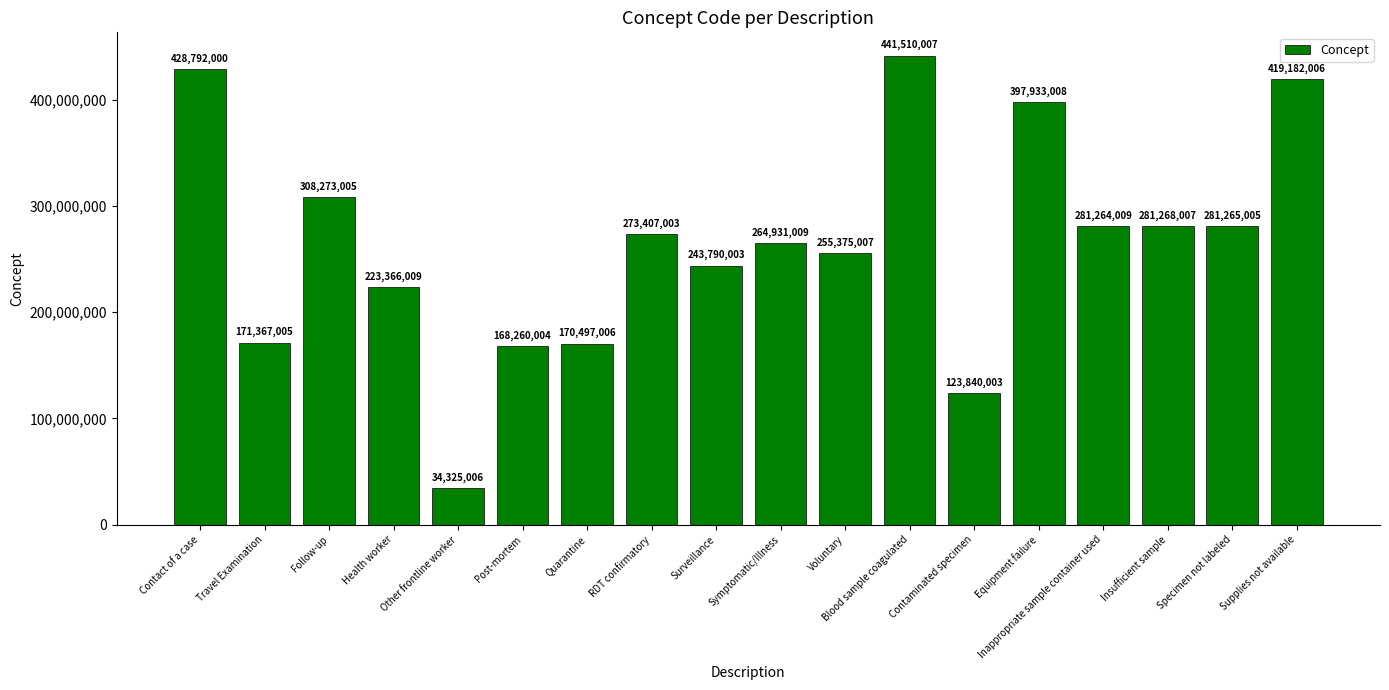

Approximately how many times larger is the value at Contaminated specimen compared to Other frontline worker?

3.6